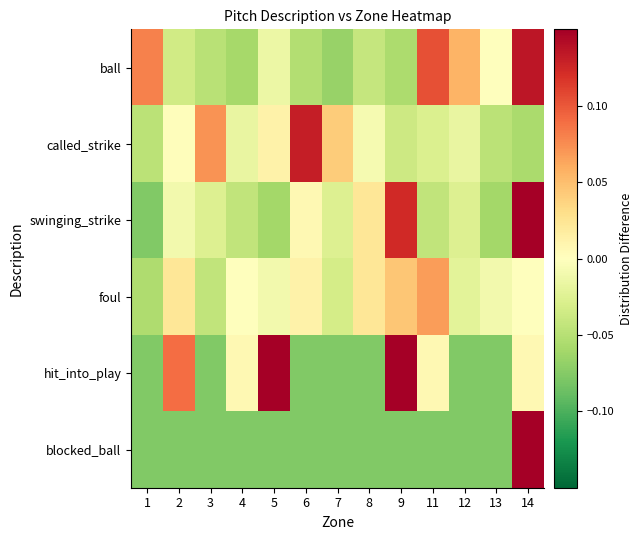

Which has a higher value, 8 or 3?

8